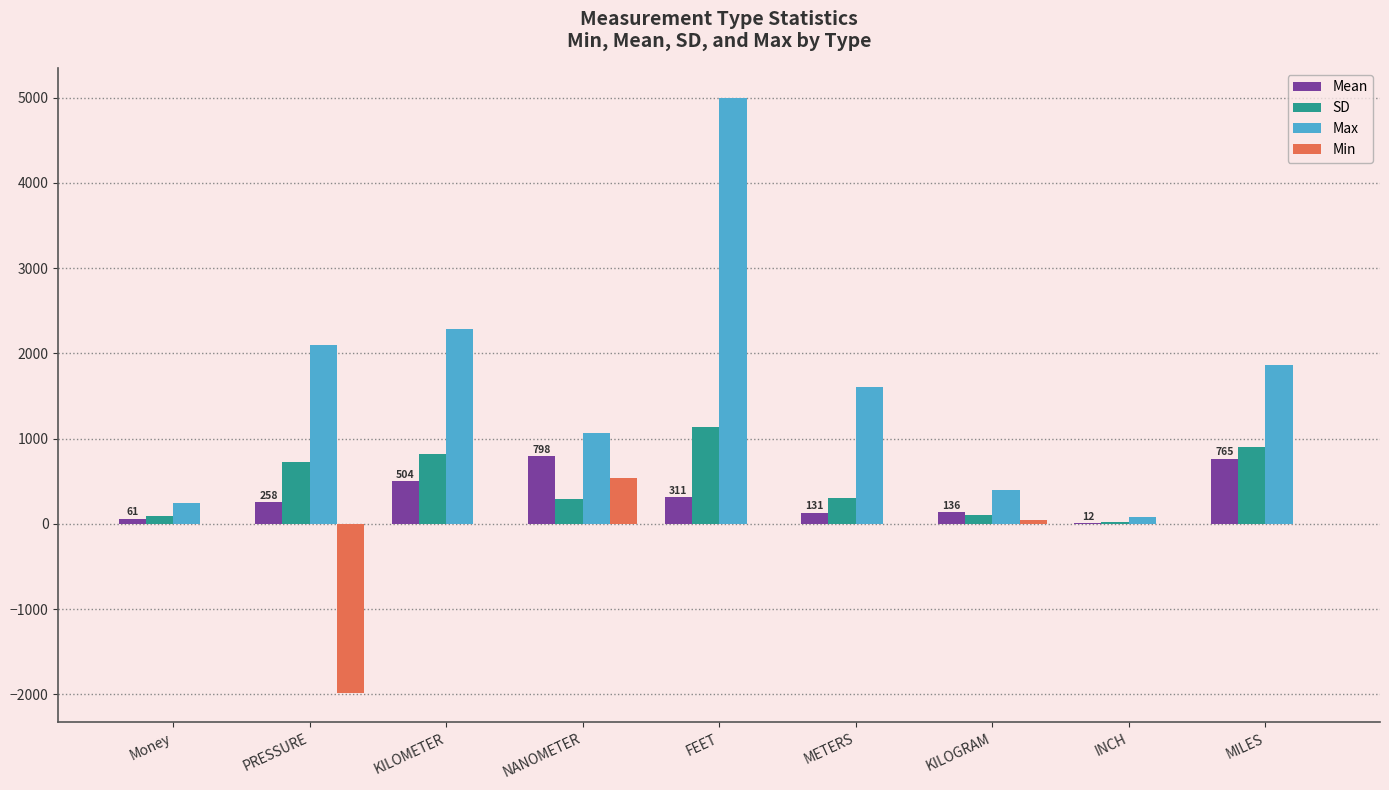

What is the approximate value of Max at MILES?

1864.0